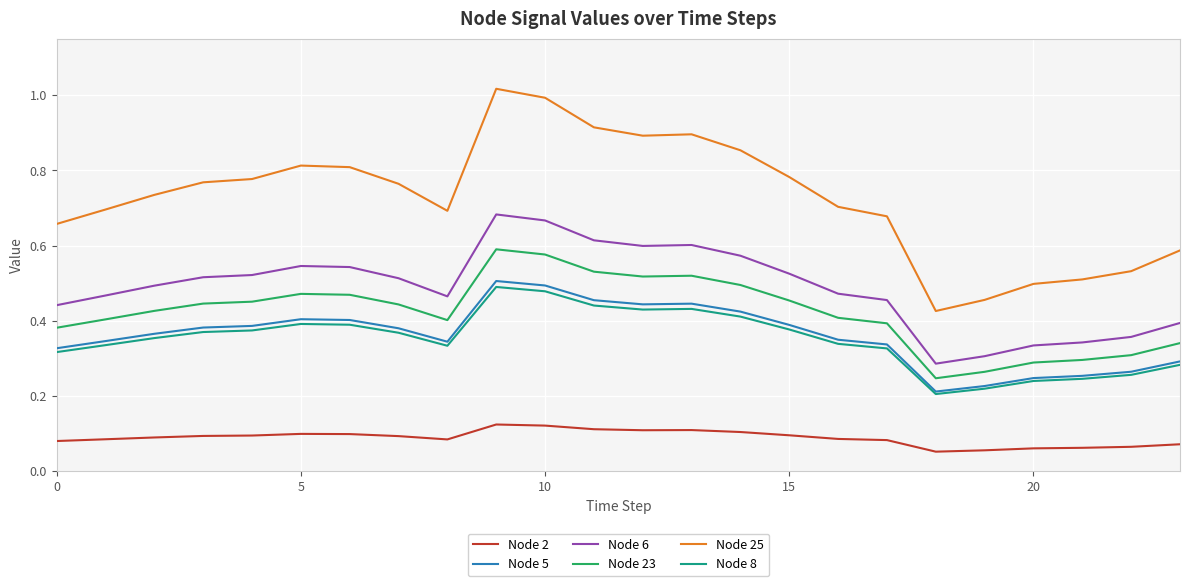

Which series has the widest spread of values?

Node 25